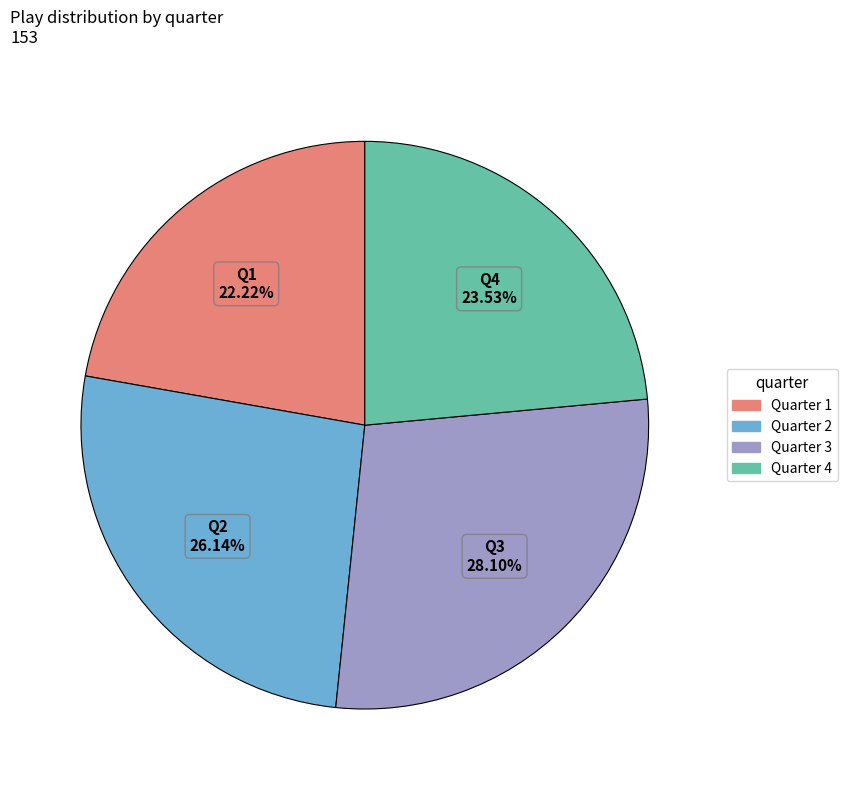

Is there a majority slice in this chart?

No